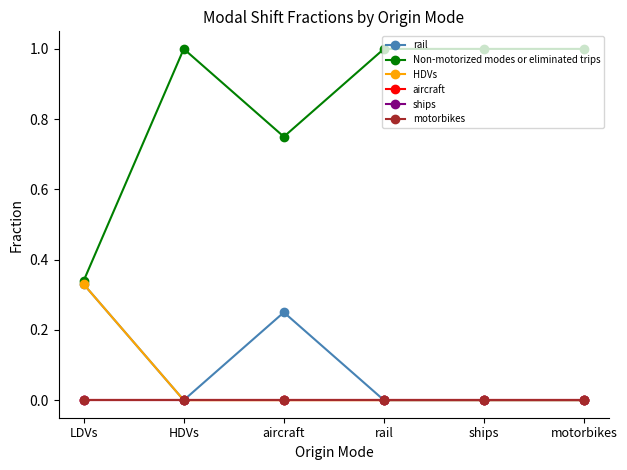

Does the chart have visible grid lines?

No